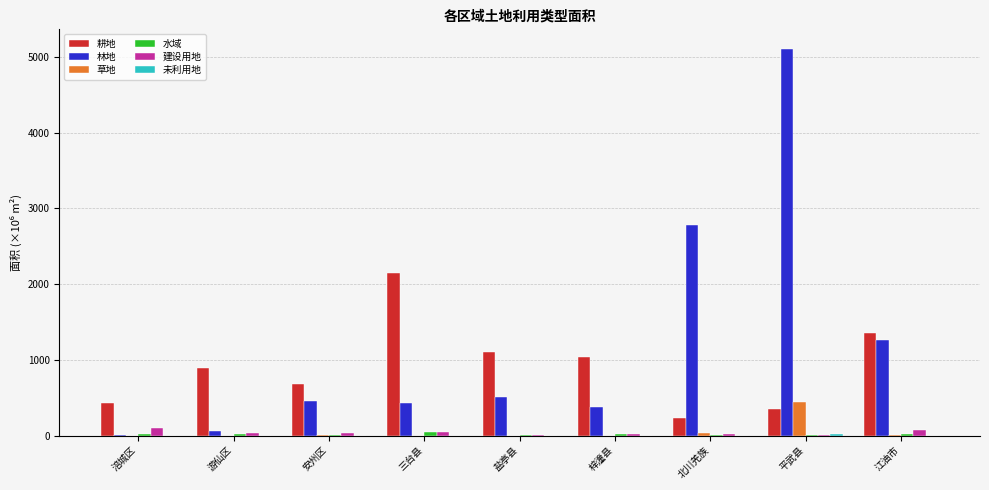

True or false: 耕地 has a value of 1946.0 at 盐亭县.

False